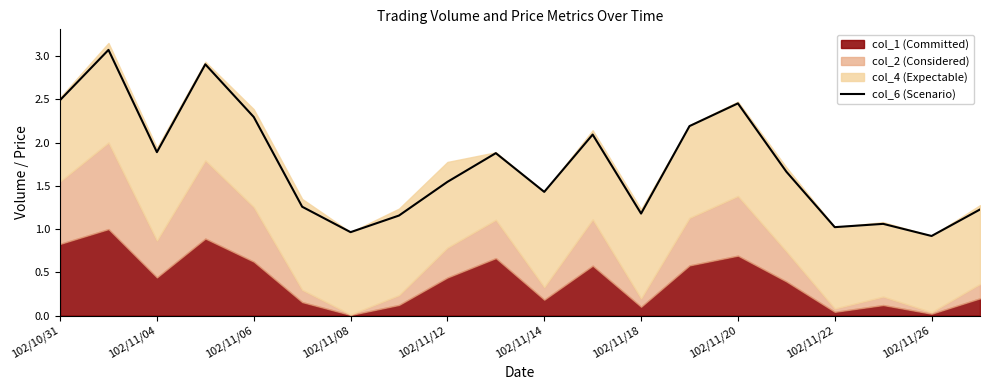

What is the label of the 1st point from the left?

102/10/31